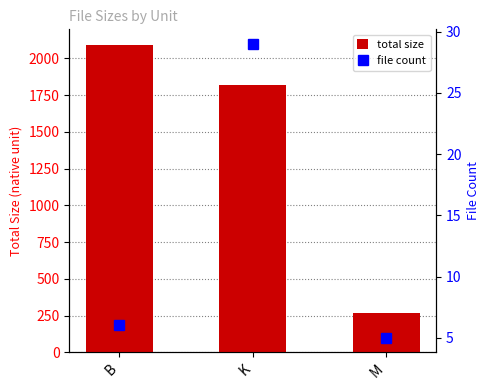

Reading left to right, transcribe all the data shown in this chart.

total size: 2093.0	1821.7	270.8
file count: 6.0	29.0	5.0